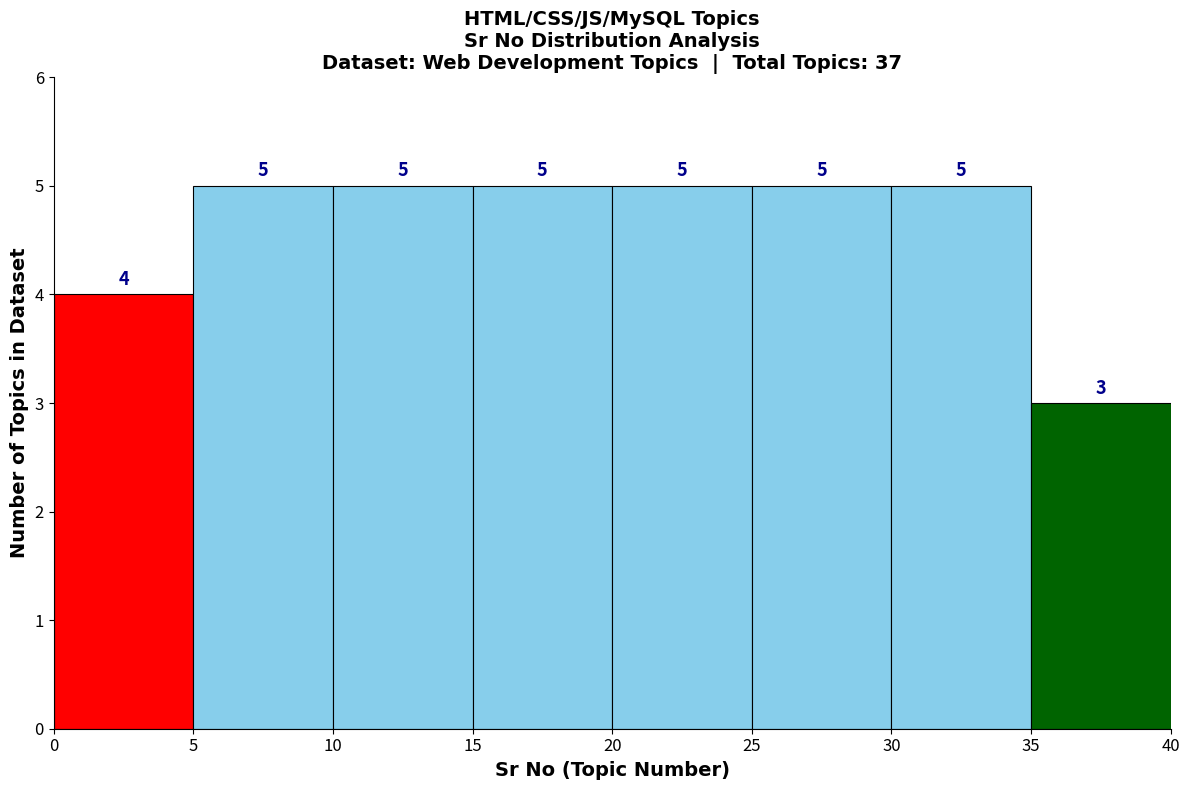

What is the height of the bar covering 30 to 35 on the x-axis?

5